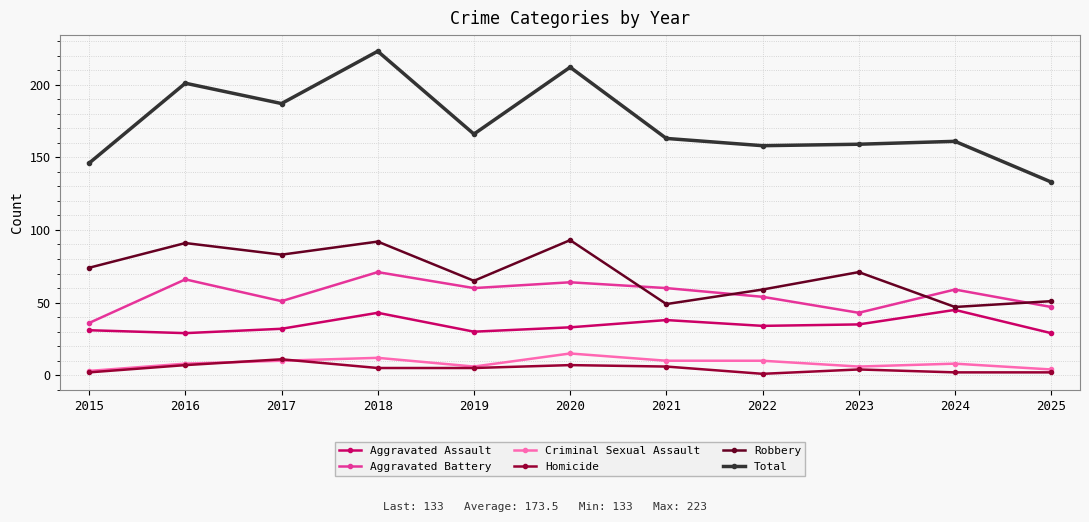

True or false: Aggravated Battery and Homicide intersect in this chart.

False